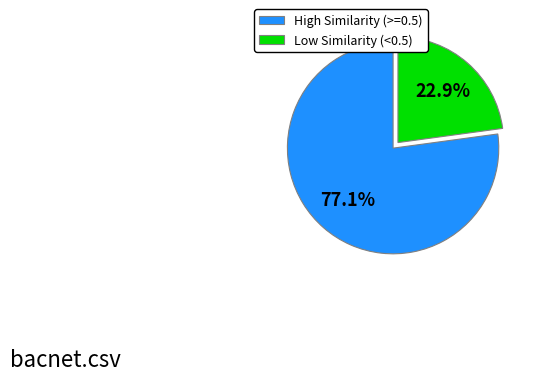

What is the majority slice?

High Similarity (>=0.5)